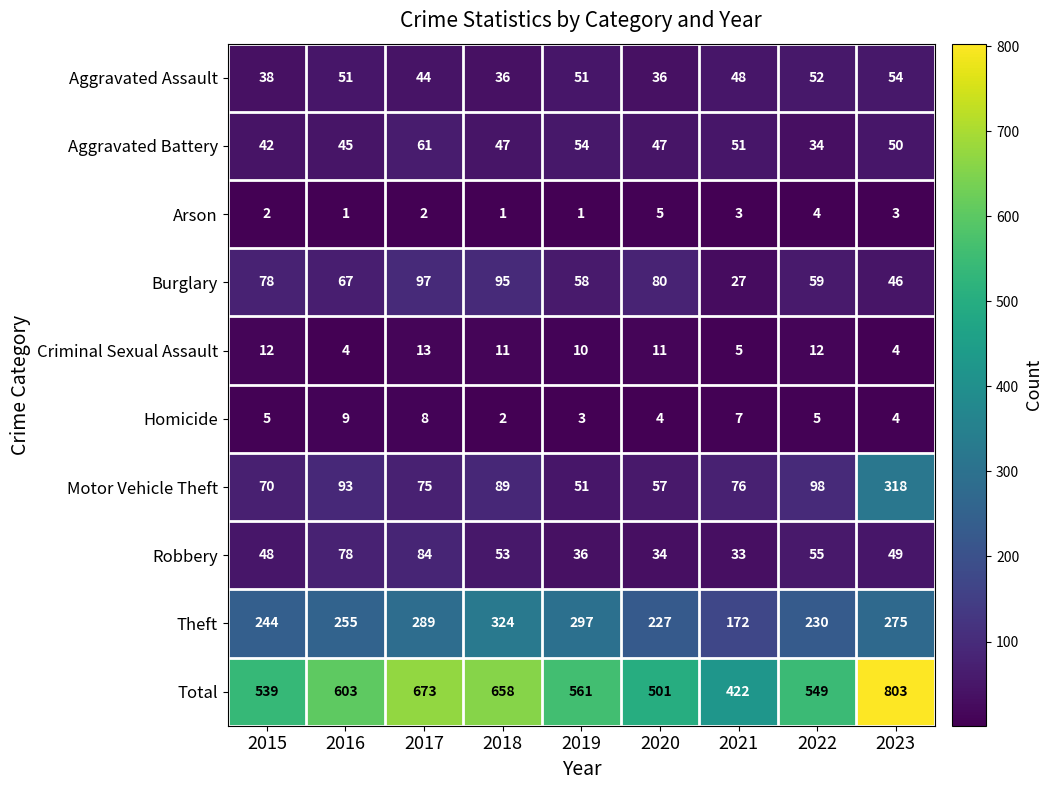

Is it true that Arson equals 1 at 2018?

True